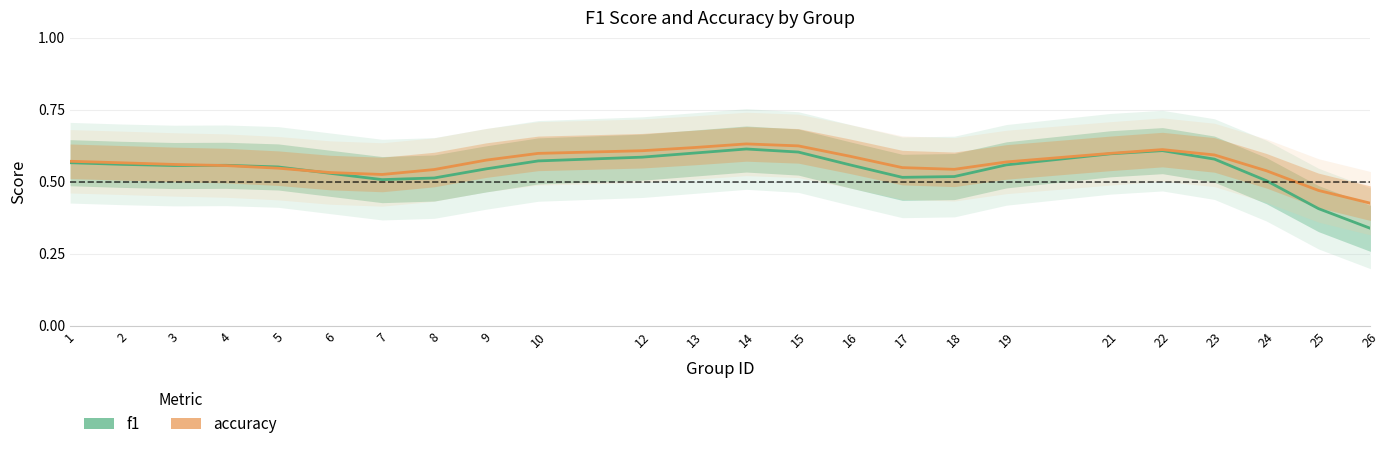

Which has a higher value, 17 or 21?

21